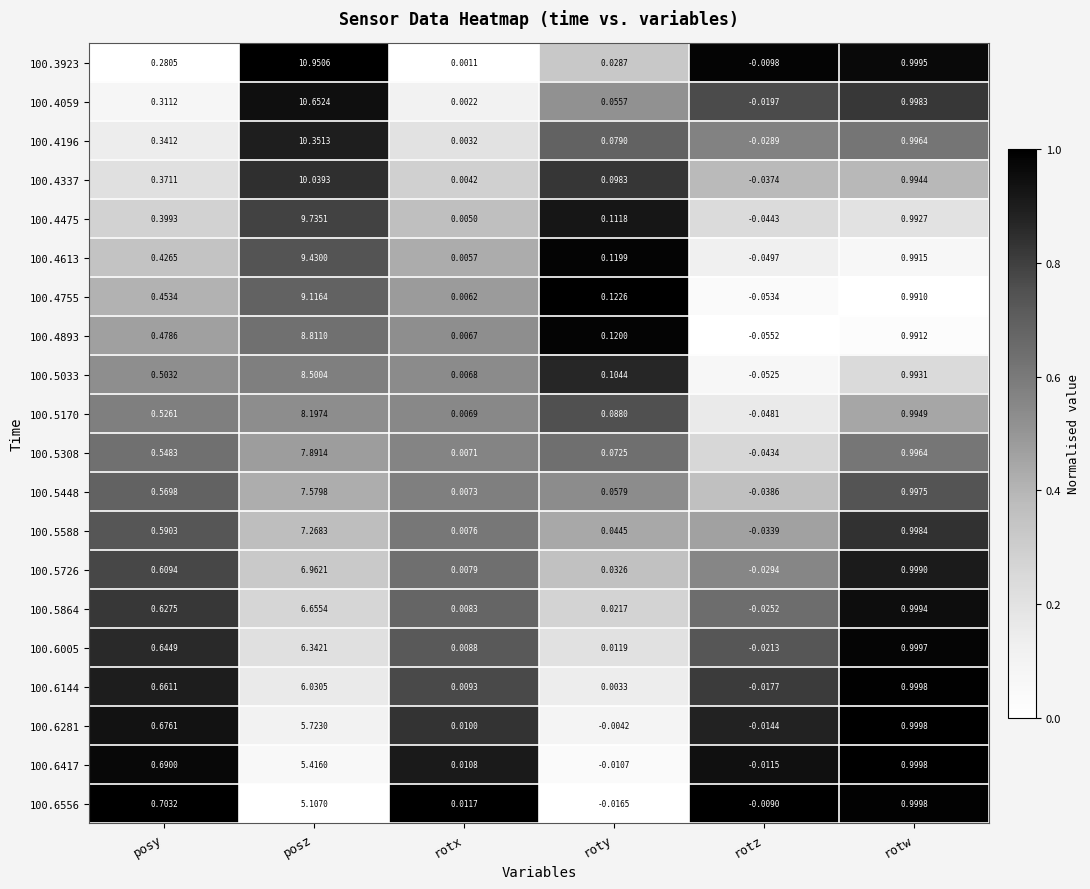

Which series has the largest range (max minus min)?

100.3923